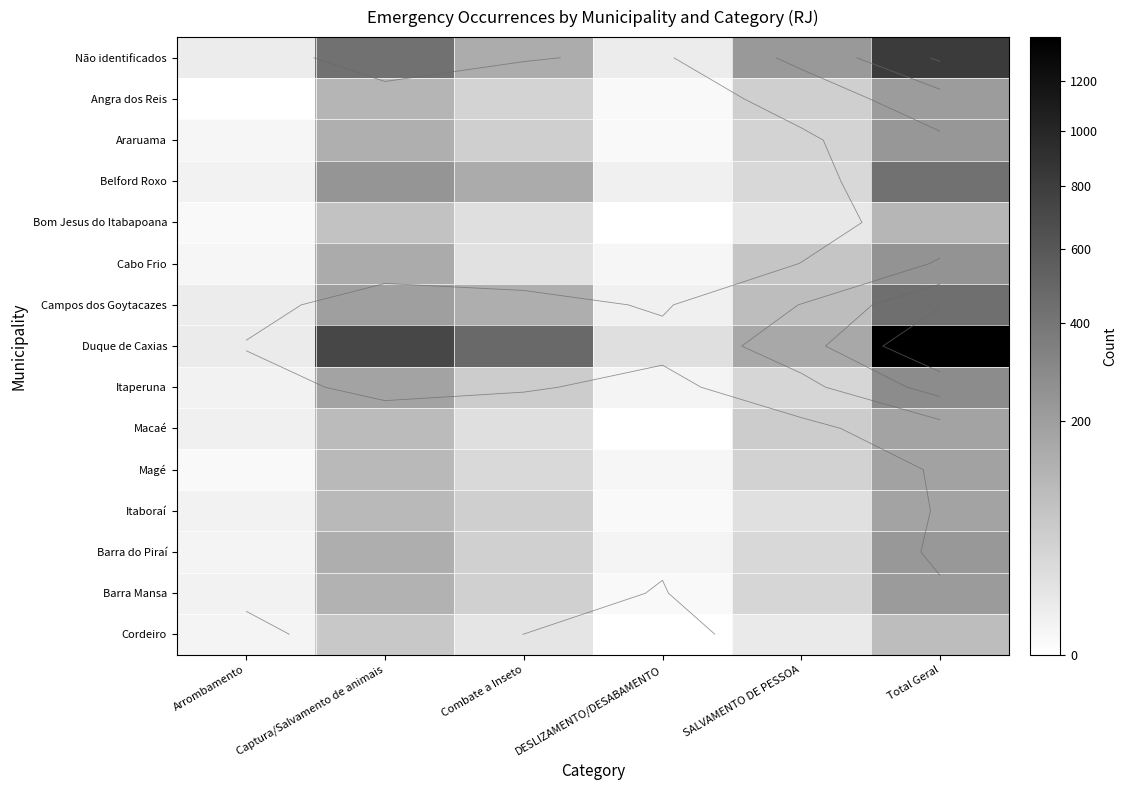

Rank the series by their maximum value, from lowest to highest.

Cordeiro, Bom Jesus do Itabapoana, Itaboraí, Macaé, Magé, Angra dos Reis, Barra Mansa, Barra do Piraí, Araruama, Cabo Frio, Itaperuna, Belford Roxo, Campos dos Goytacazes, Não identificados, Duque de Caxias